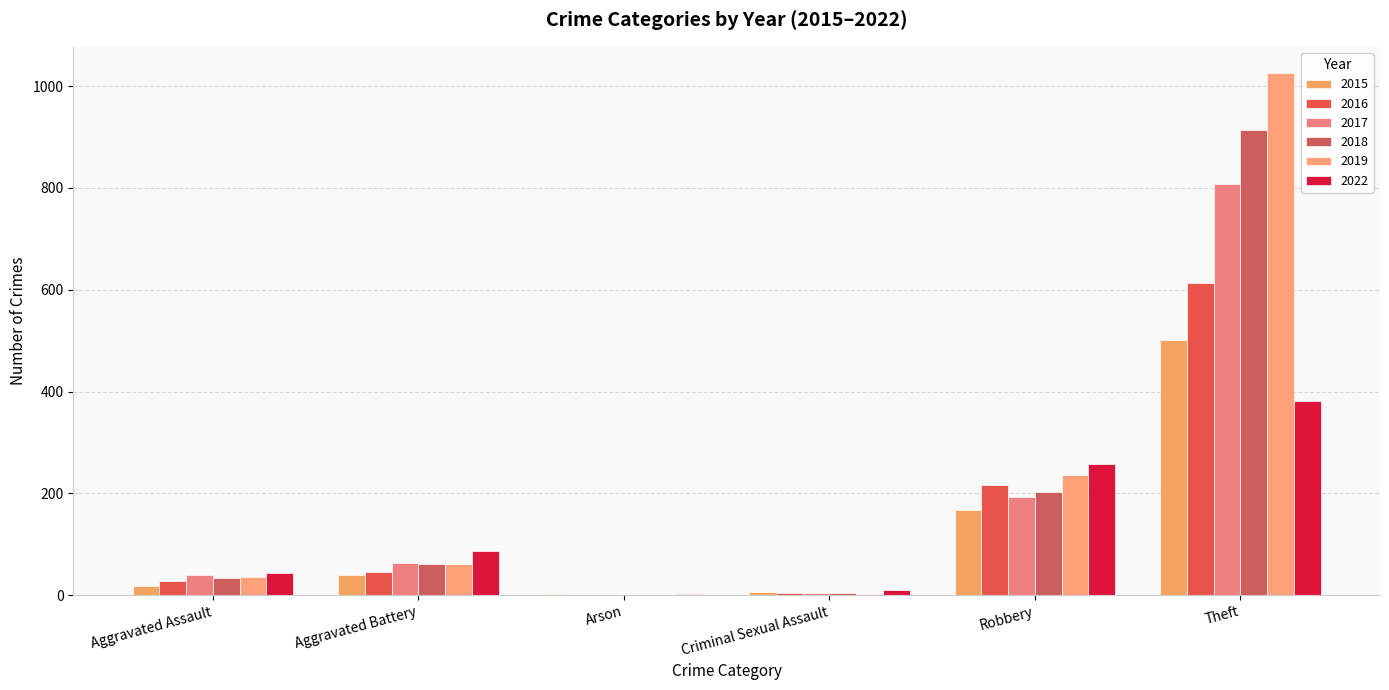

How many categories are shown in the chart?

6